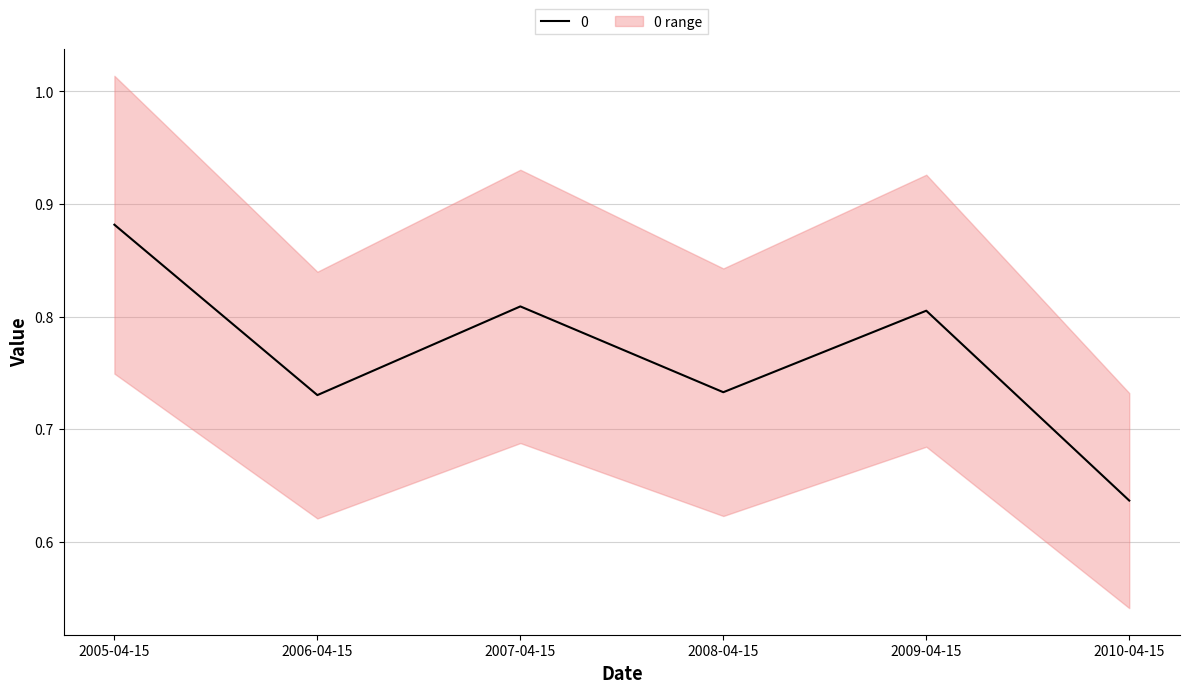

What is the difference between the maximum and minimum values?

0.2